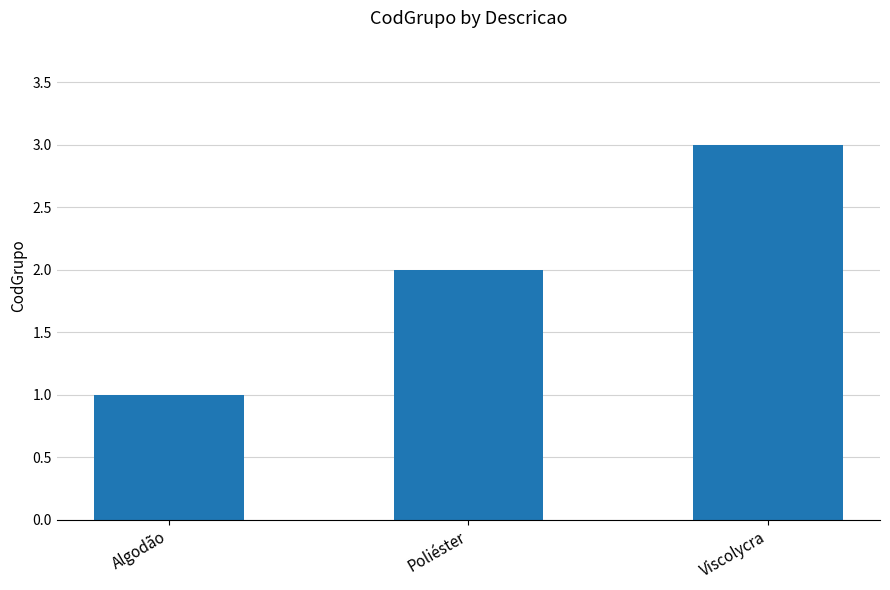

What is the difference between the maximum and minimum values?

2